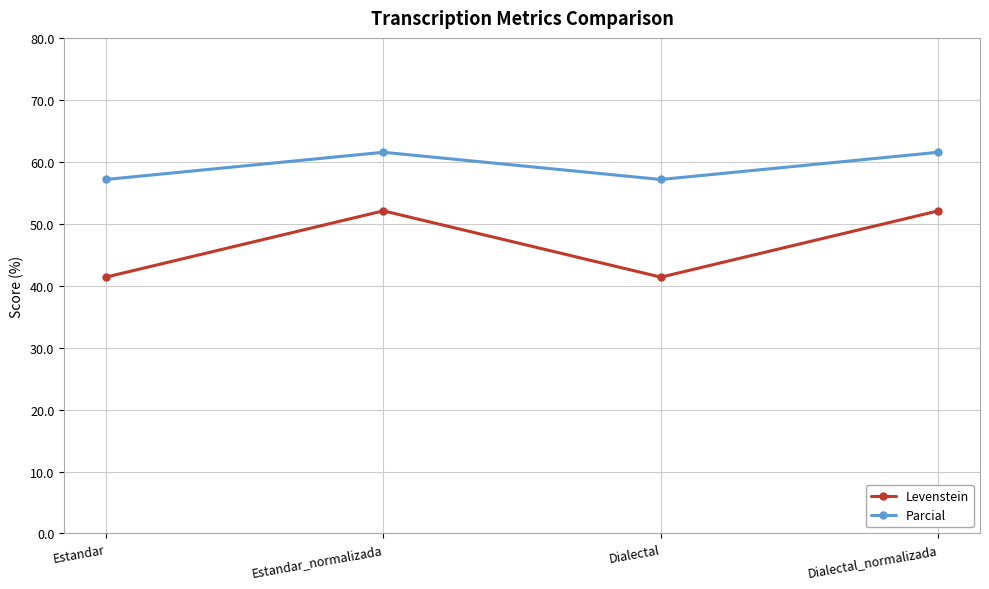

Reading left to right, list all the values displayed in this chart.

Levenstein: 41.4	52.1	41.4	52.1
Parcial: 57.1	61.5	57.1	61.5